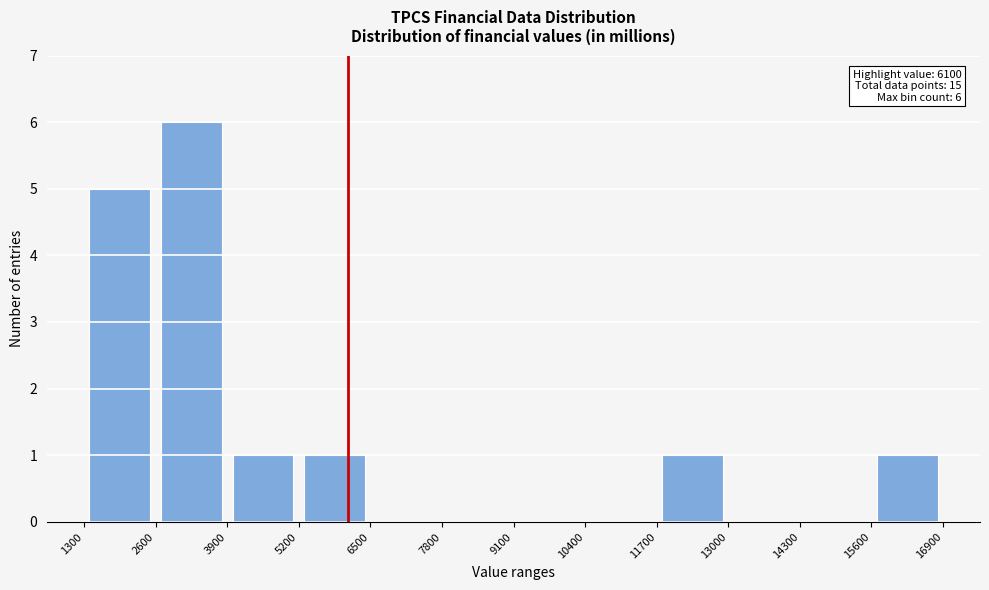

Which range on the x-axis has the tallest bar?

2600 to 3900